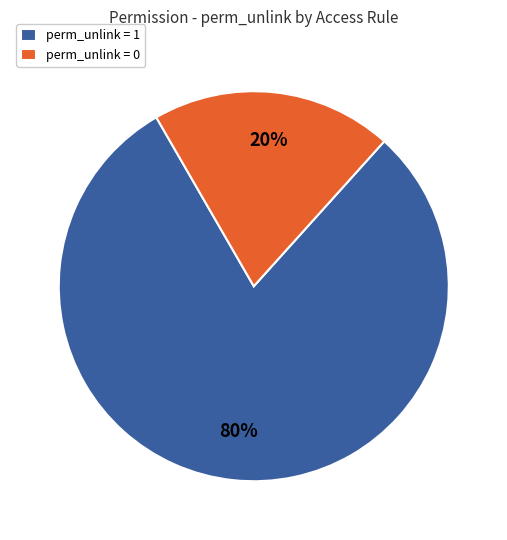

What is the smallest slice in the pie chart?

perm_unlink = 0